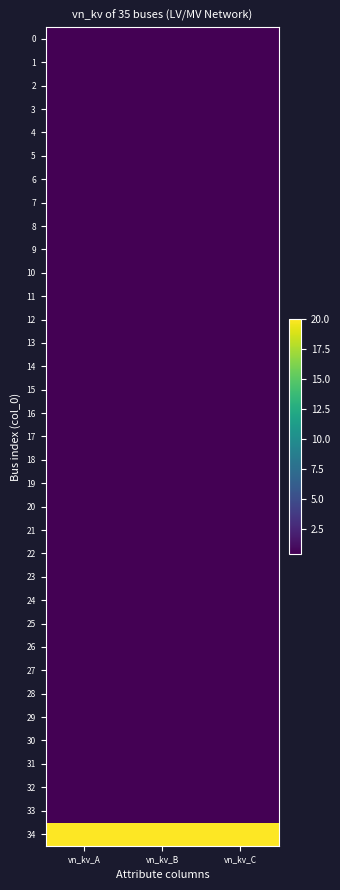

What is the total value across all series at vn_kv_B?

33.6